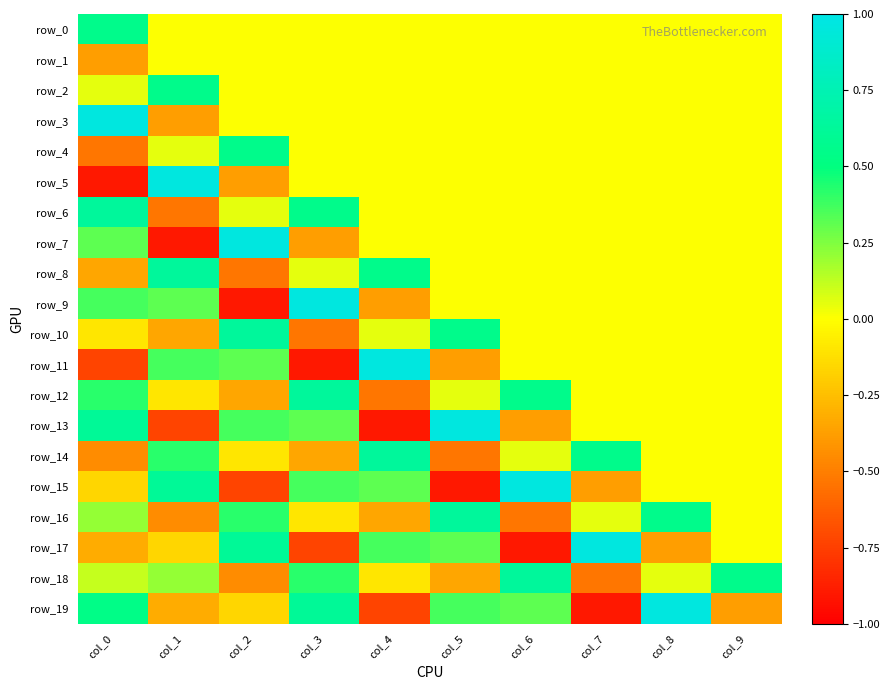

At which category is the sum across all series the highest?

col_8